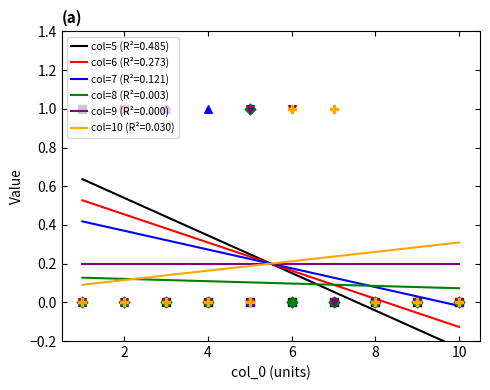

At which category is the sum across all series the highest?

2